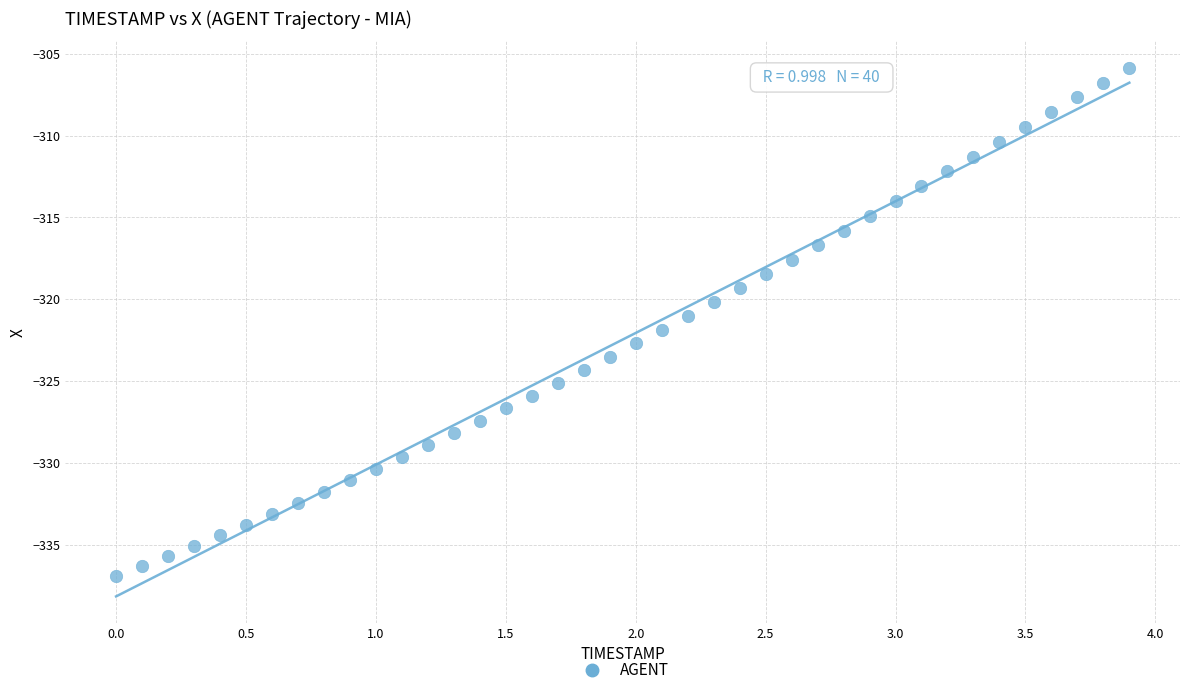

What is the range of Y values (max minus min)?

31.0